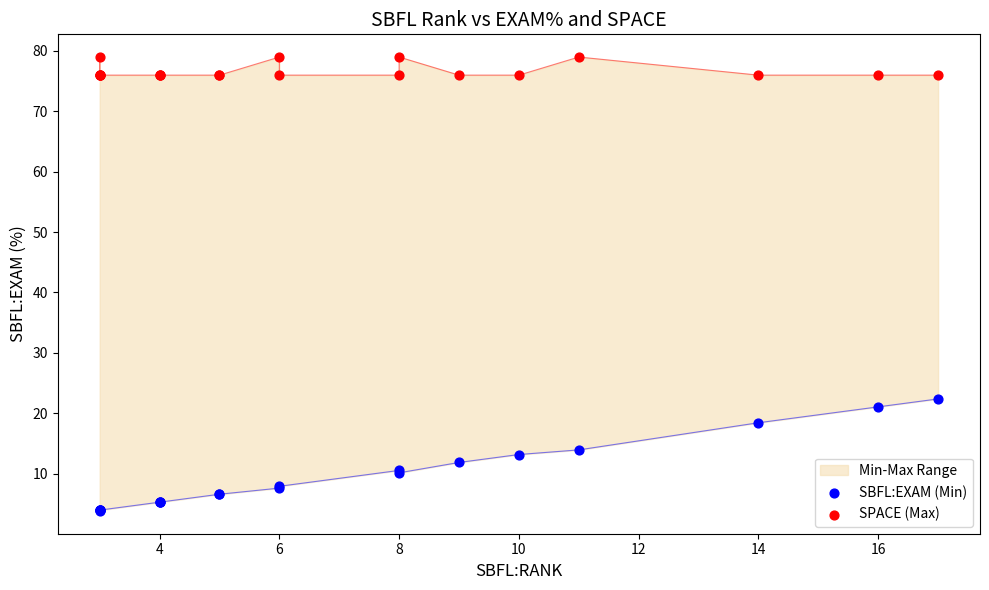

Which series reaches the maximum Y coordinate?

SPACE (Max)